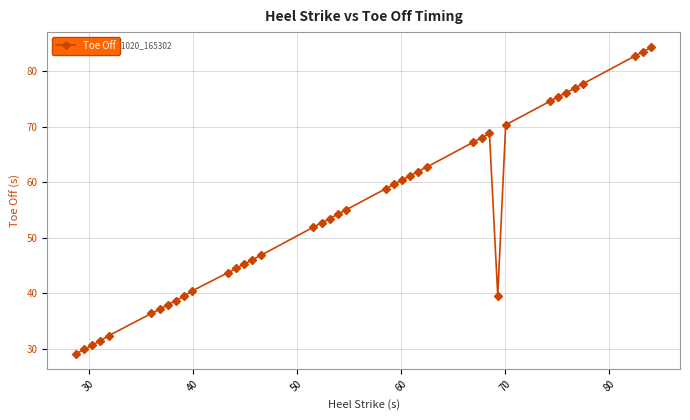

What is the difference between the maximum and minimum values?

55.2